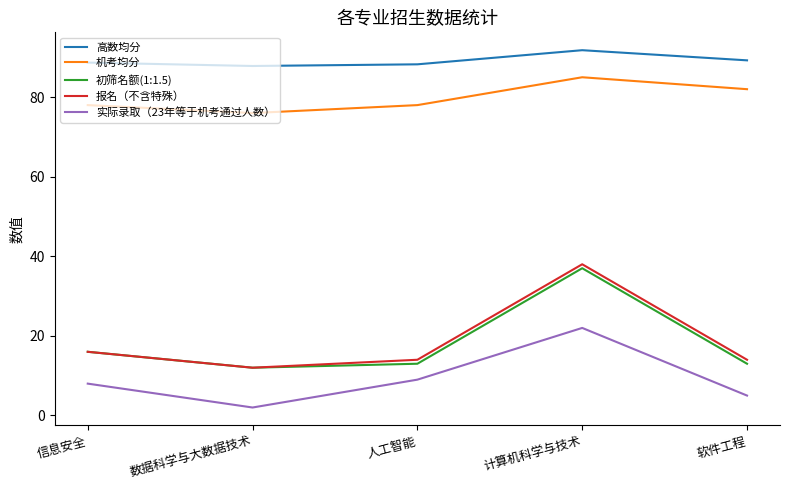

At which category does the chart reach its peak across all series?

计算机科学与技术